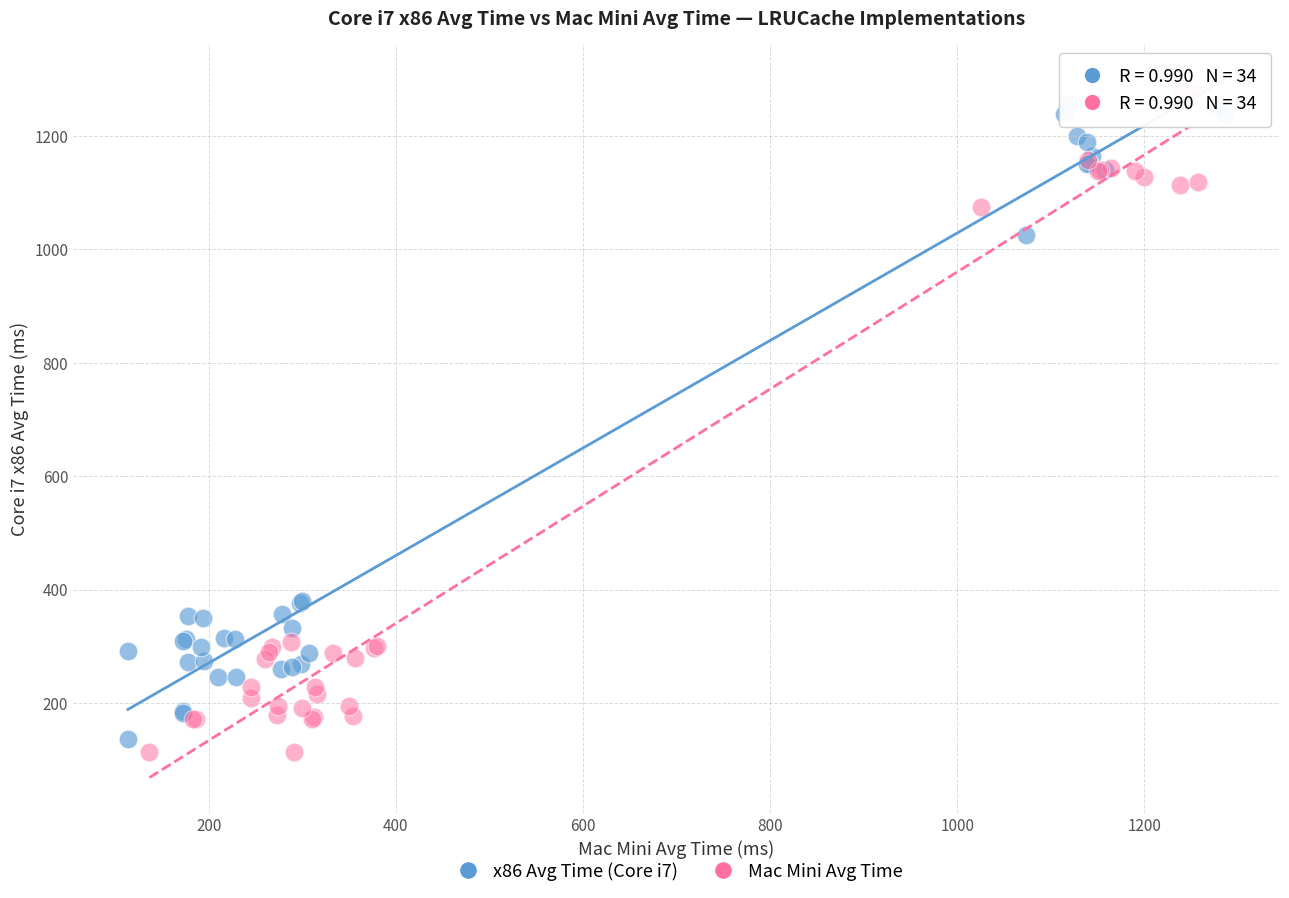

Which series contains the highest Y value?

Mac Mini Avg Time